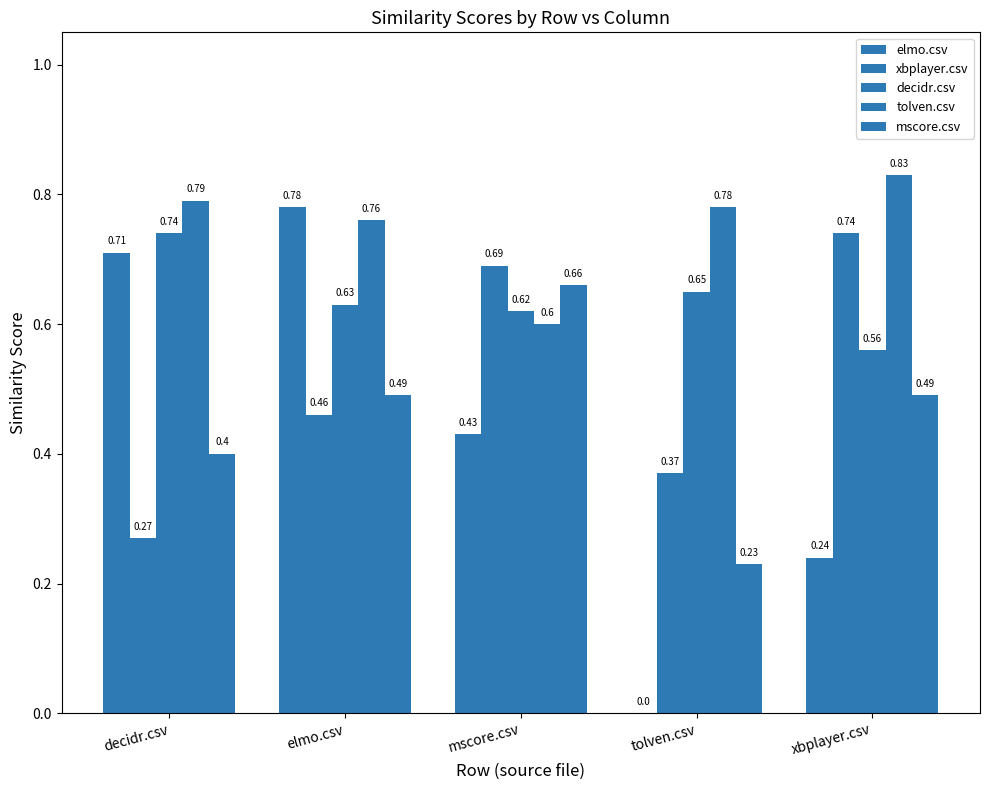

How many data points does each series have?

5